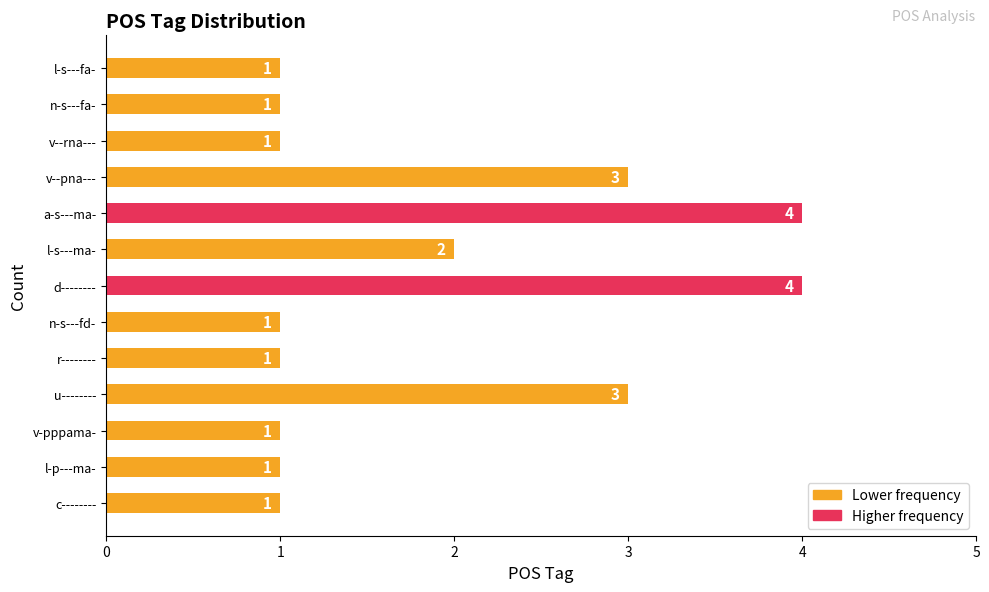

How many values exceed 1?

5